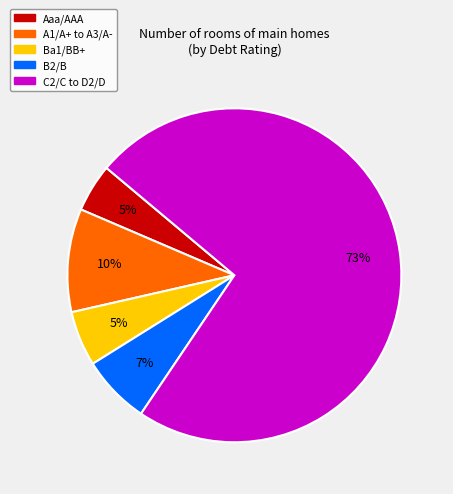

Is there any slice that represents more than half of the pie?

Yes